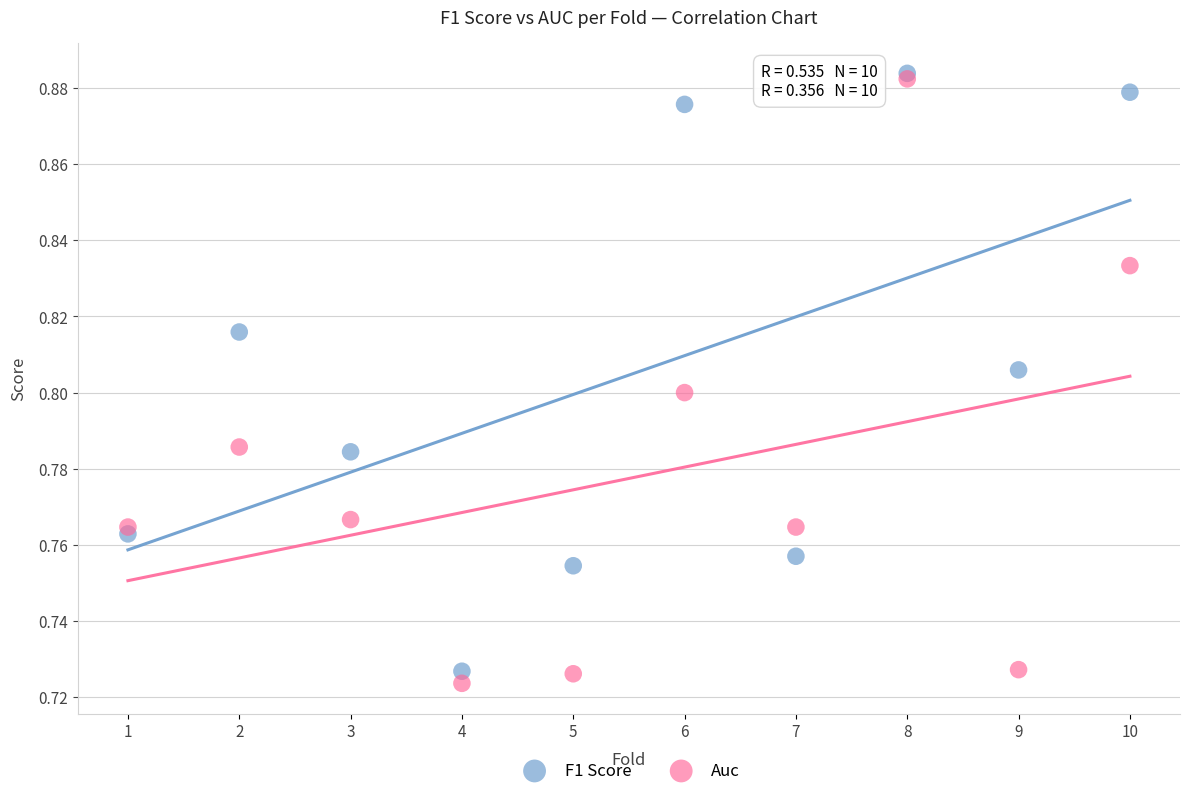

Which series reaches the minimum Y coordinate?

Auc